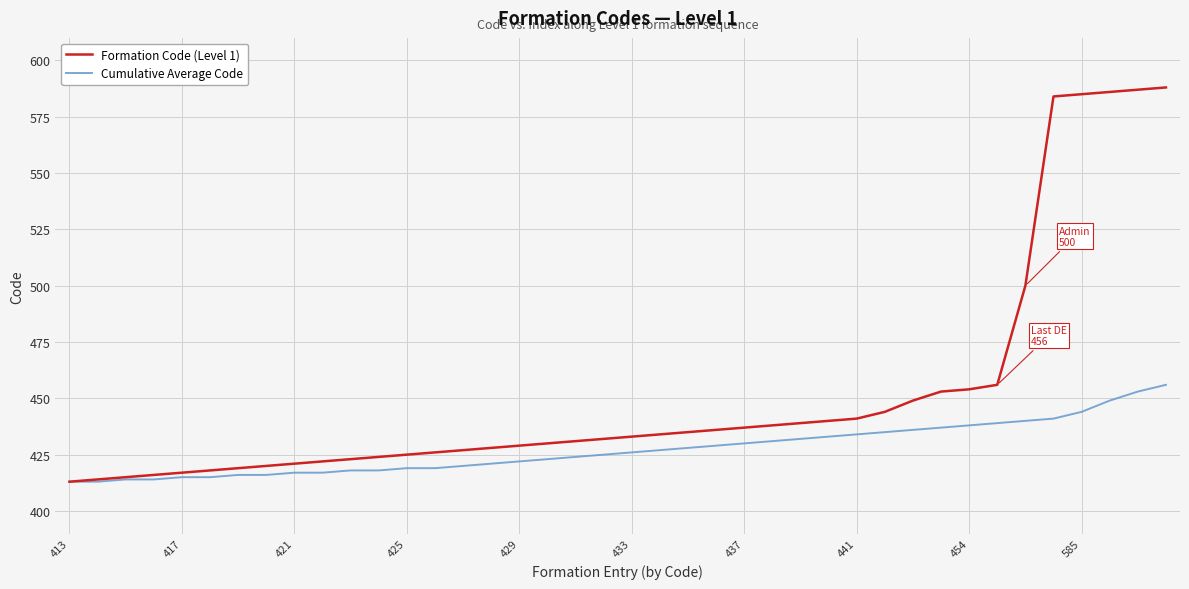

What is the smallest value displayed?

413